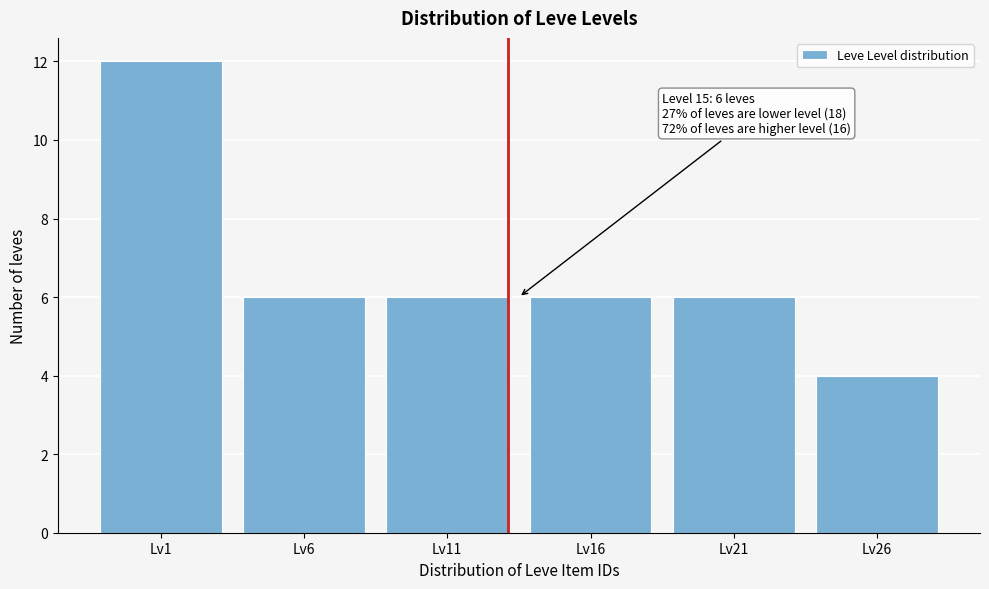

Reading right to left, what are all the values shown in this chart?

4	6	6	6	6	12